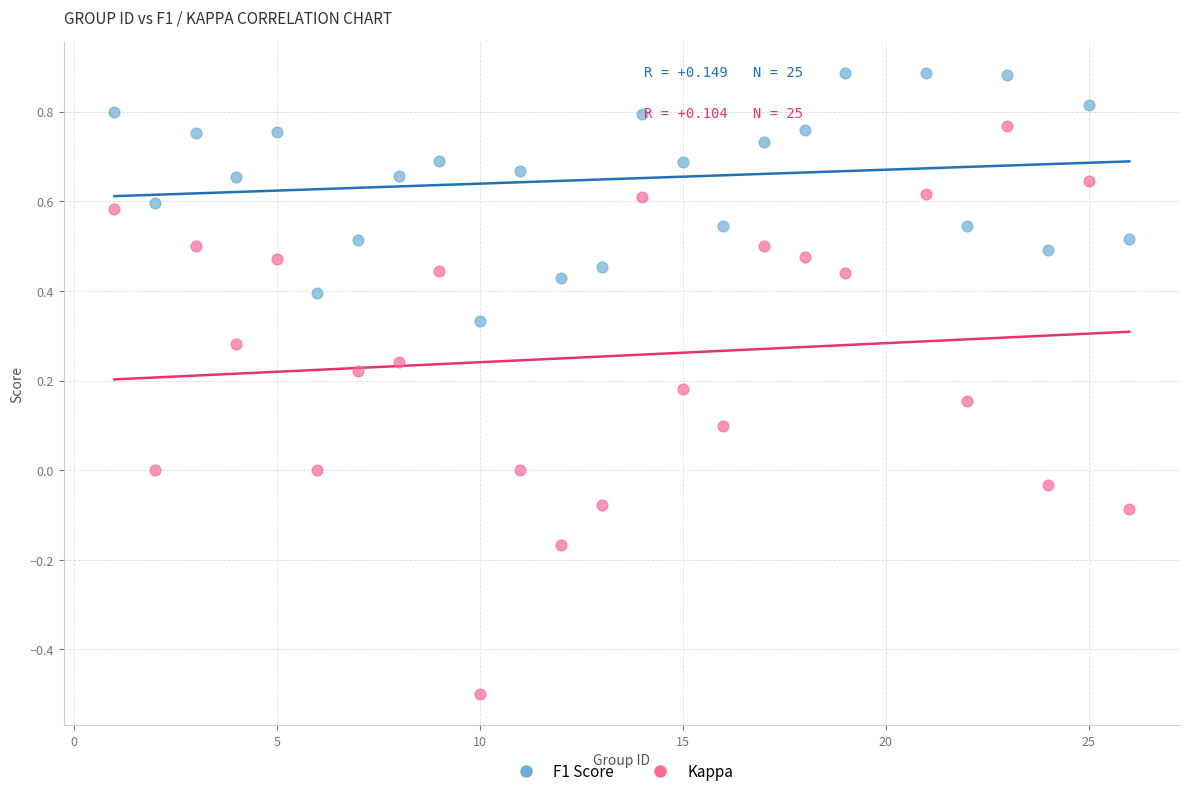

Which series has the largest Y range (max minus min)?

Kappa